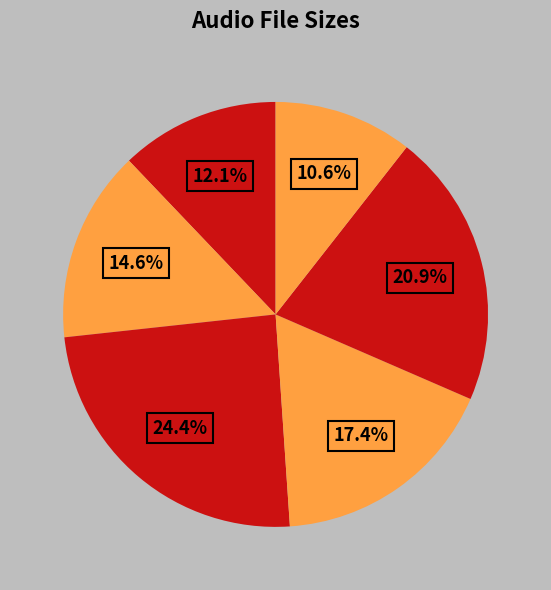

To the nearest percent, what is the difference between the largest and smallest slice percentages?

14%